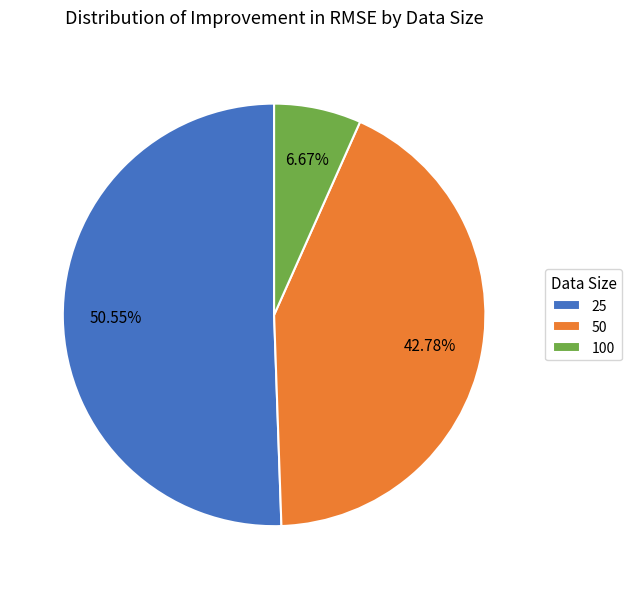

To the nearest percent, what percentage of the pie is 25?

51%